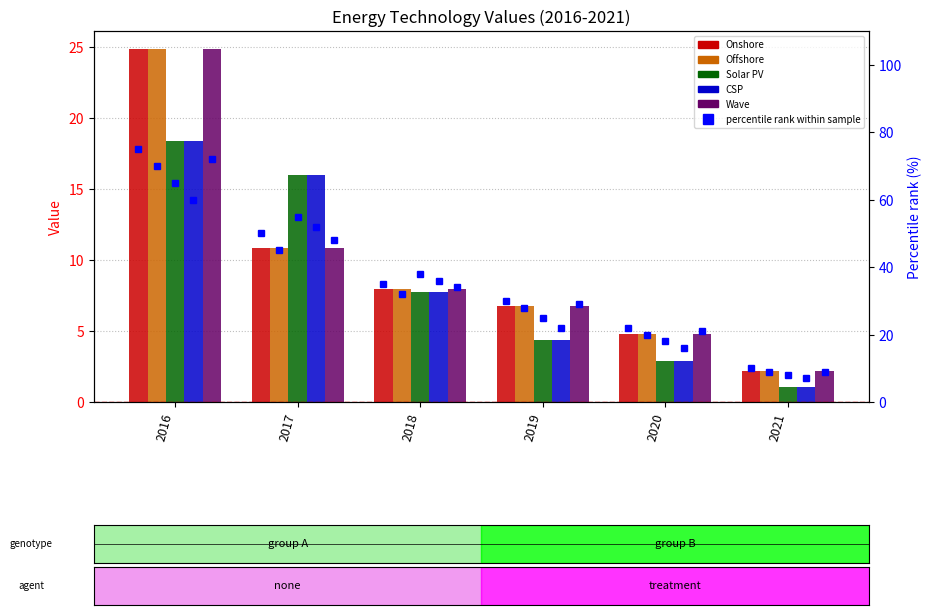

What is the minimum value shown in the chart?

1.1